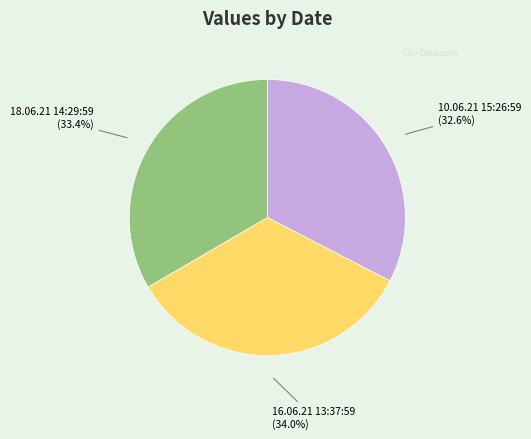

Is there a majority slice in this chart?

No